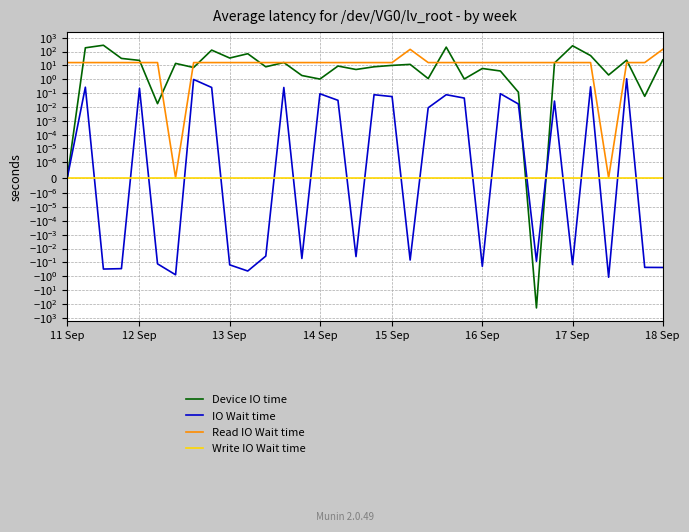

True or false: Device IO time and IO Wait time cross at least once.

True